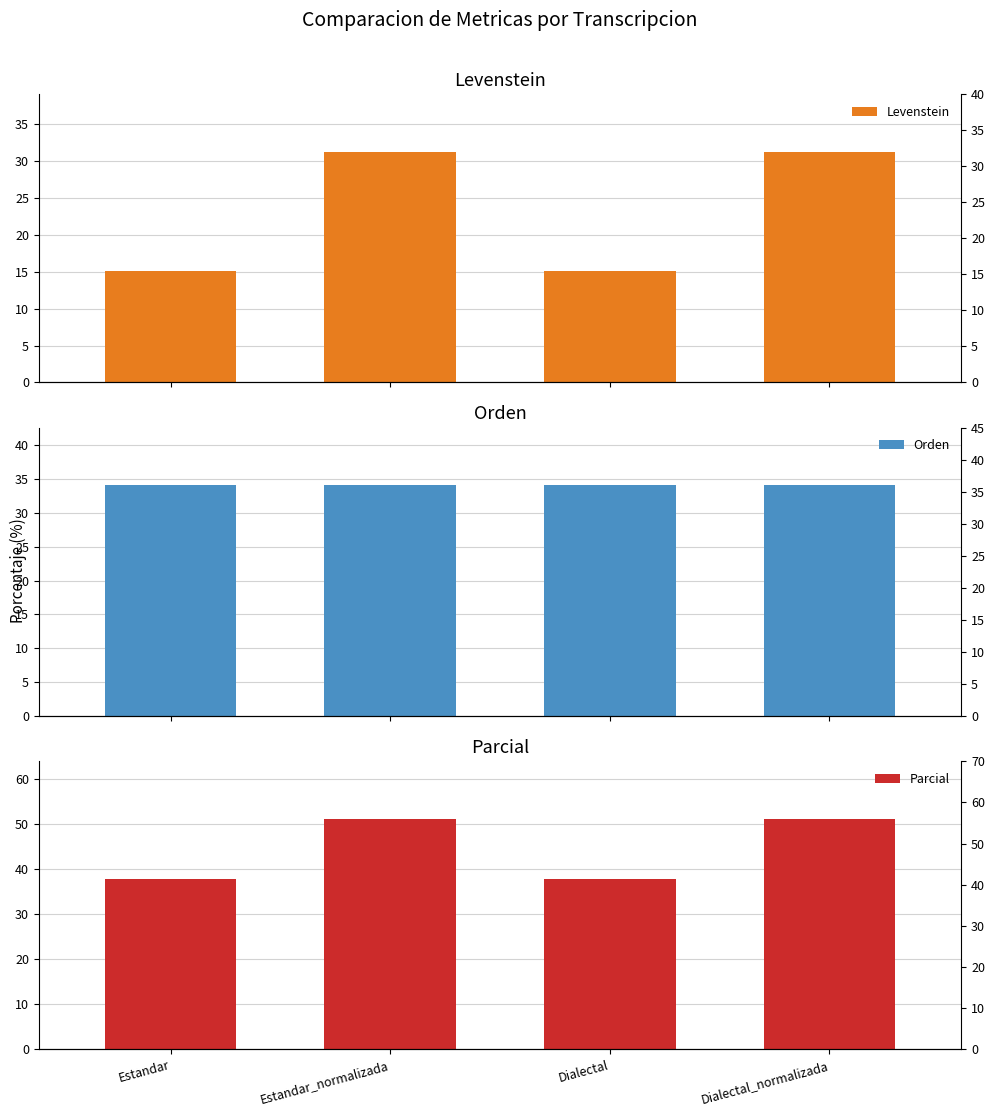

What is the difference between the highest and lowest values at Dialectal_normalizada?

19.9